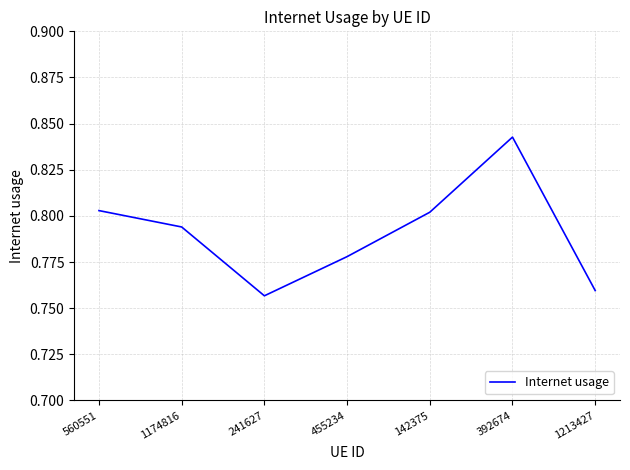

What is the sum of all values?

5.5